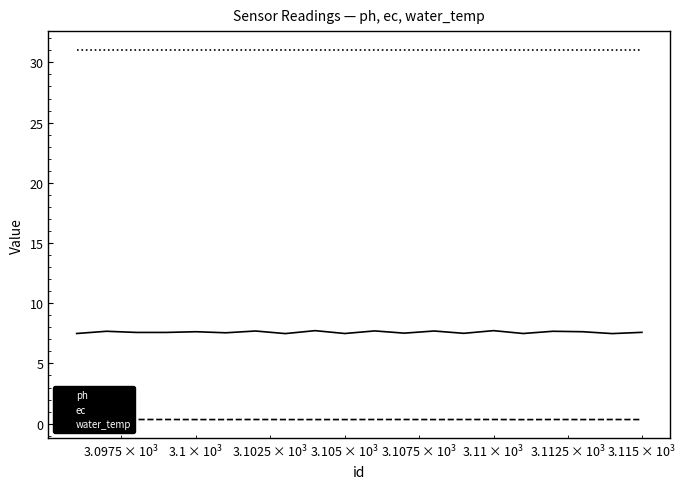

What is the maximum value for water_temp?

31.1